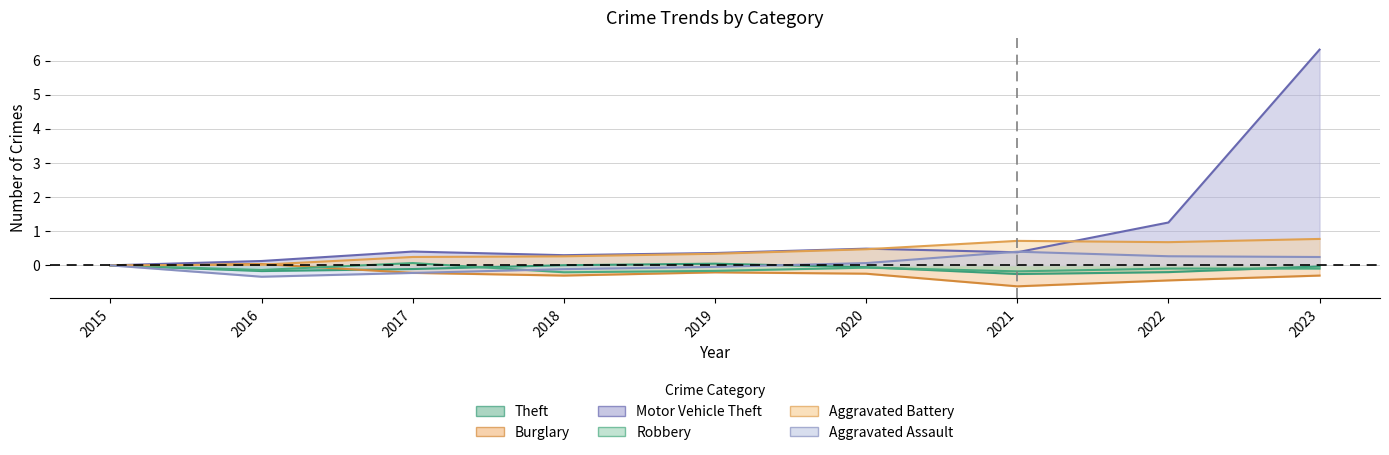

What is the total value across all series at 2020?

0.7